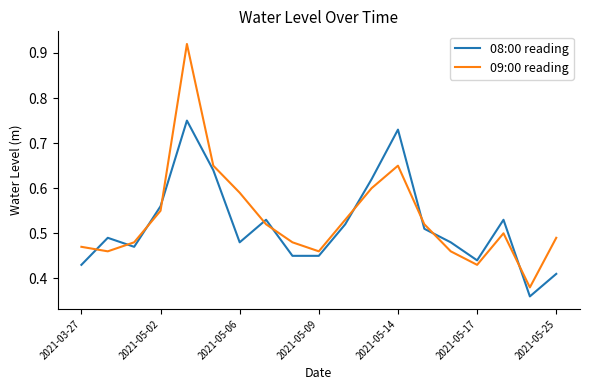

Which series has the largest range (max minus min)?

09:00 reading